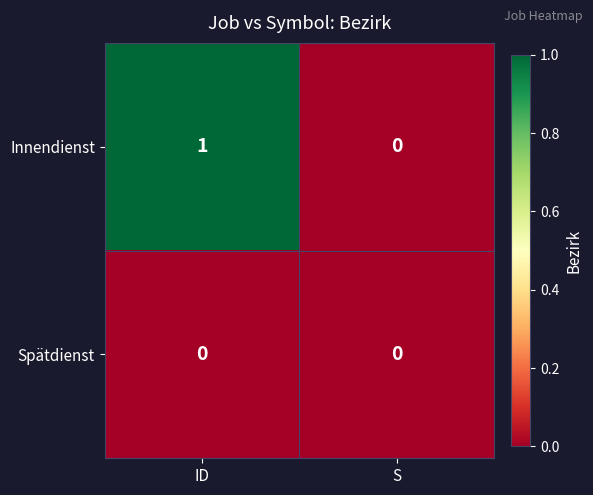

Which series has the largest total across all categories?

Innendienst